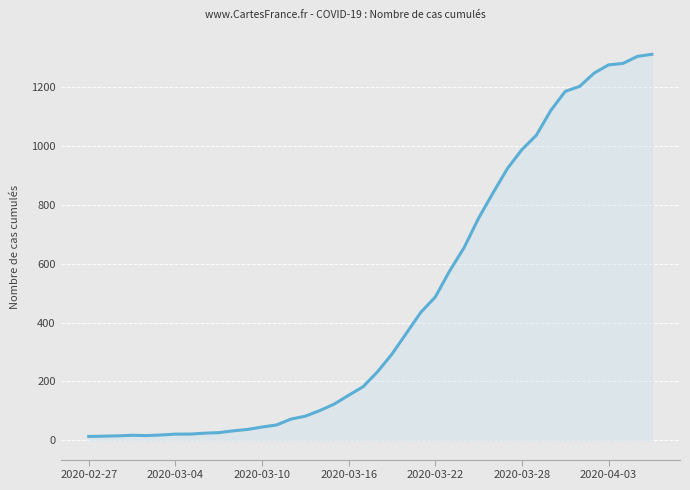

What is the greatest value displayed?

1312